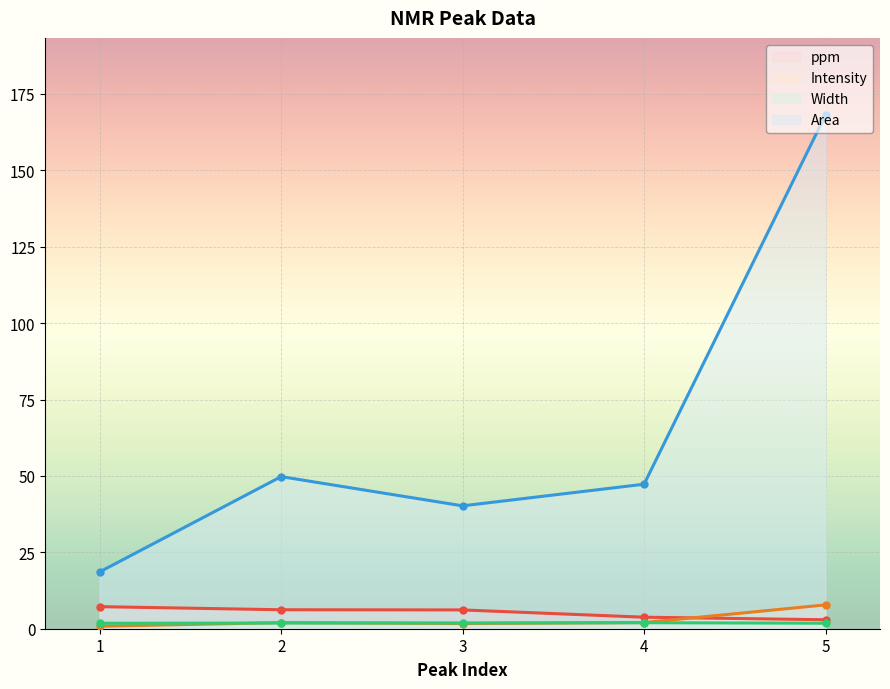

Is the value of Area at 2 greater than the value of Width at 2?

Yes